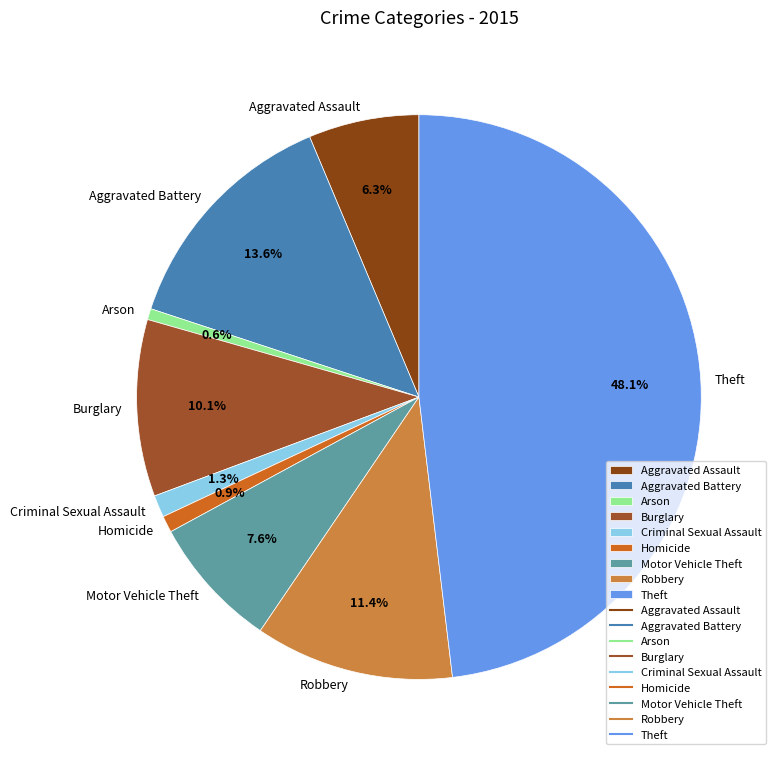

Count the number of slices in the pie.

9